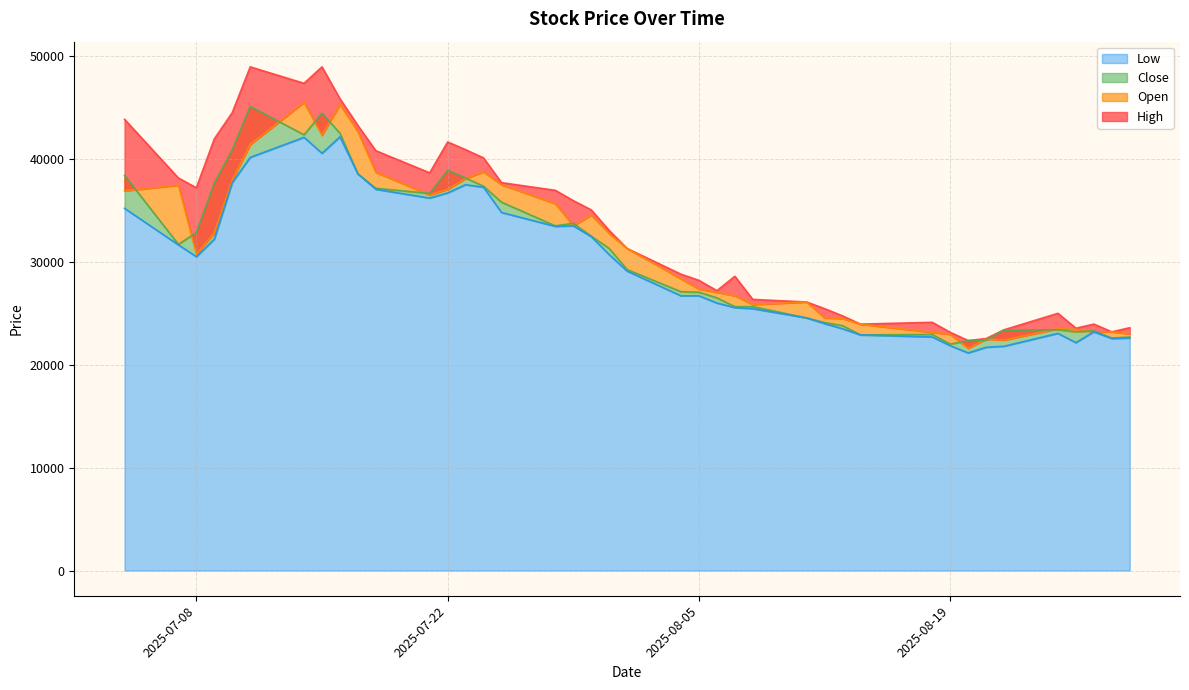

What is the label of the 1st point from the left?

2025-07-04